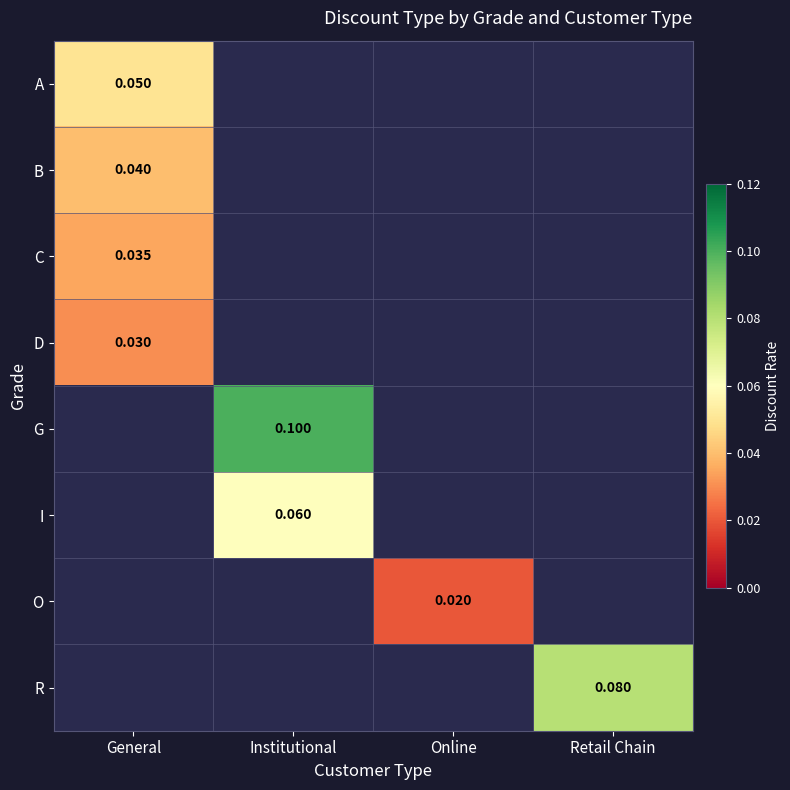

Is the value of C at Institutional greater than the value of B at General?

No